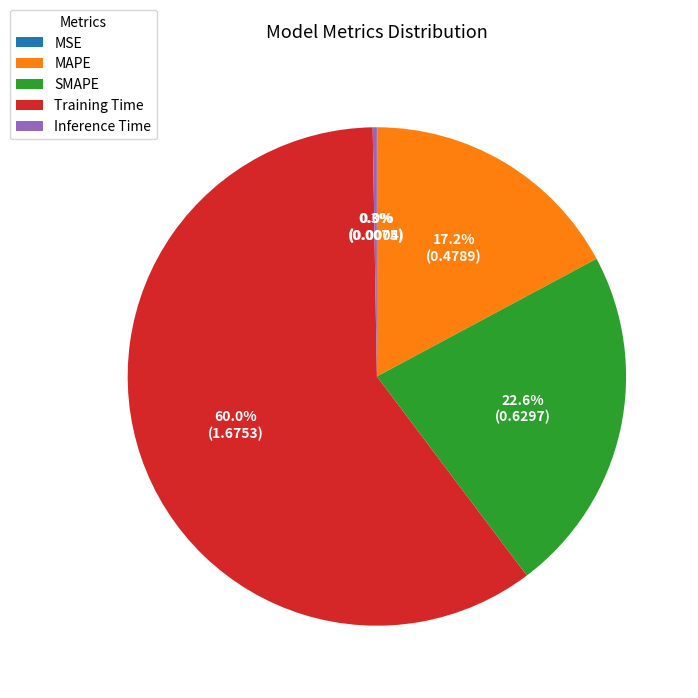

Which category has the biggest portion of the pie?

Training Time